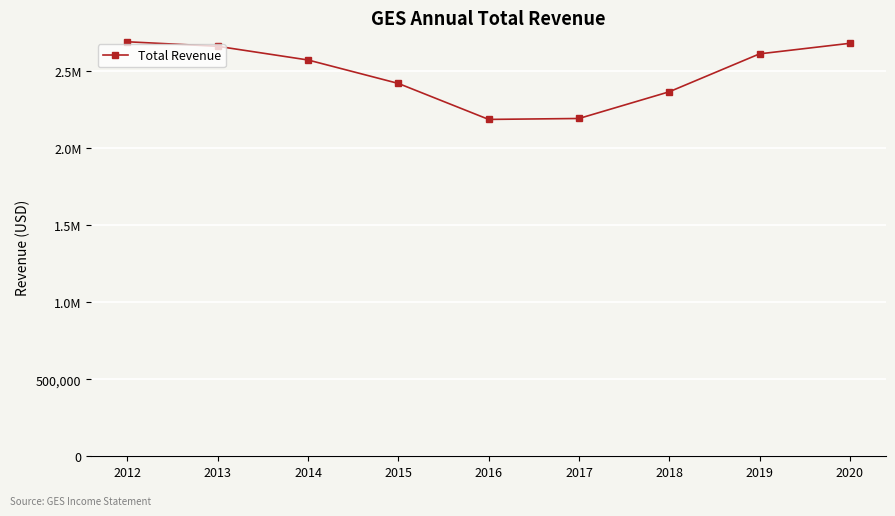

What is the average value?

2484522